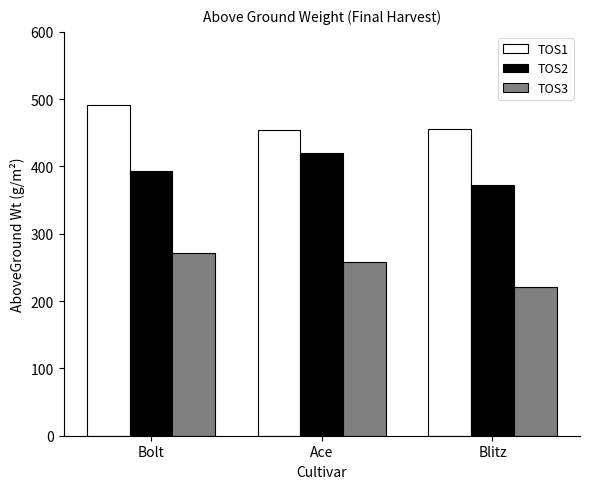

At which category is the sum across all series the highest?

Bolt